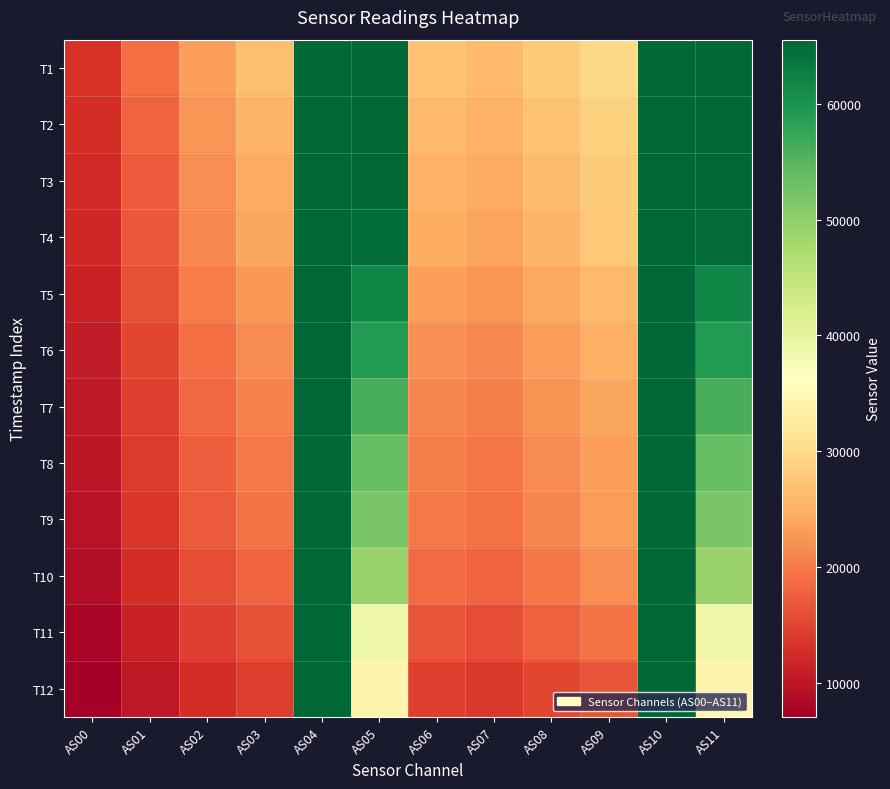

How many categories are shown in the chart?

12